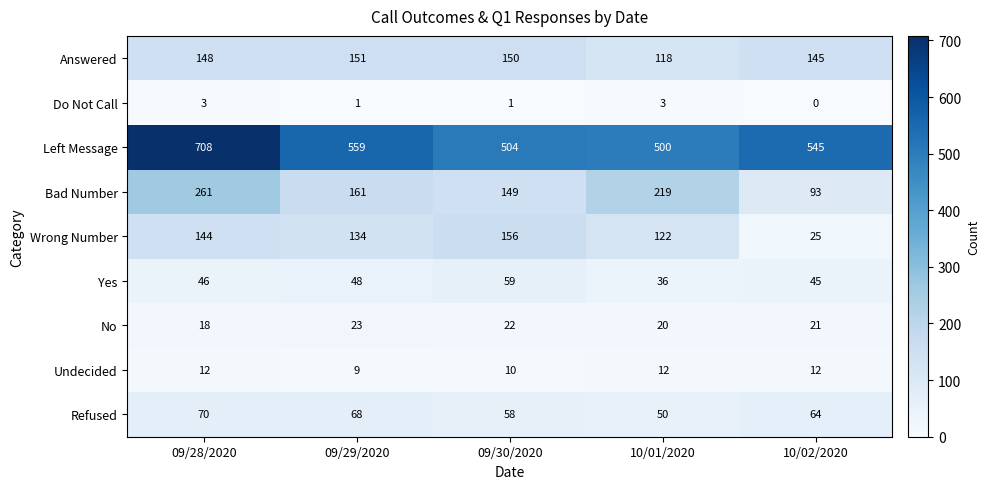

Rank the series by their maximum value, from highest to lowest.

Left Message, Bad Number, Wrong Number, Answered, Refused, Yes, No, Undecided, Do Not Call